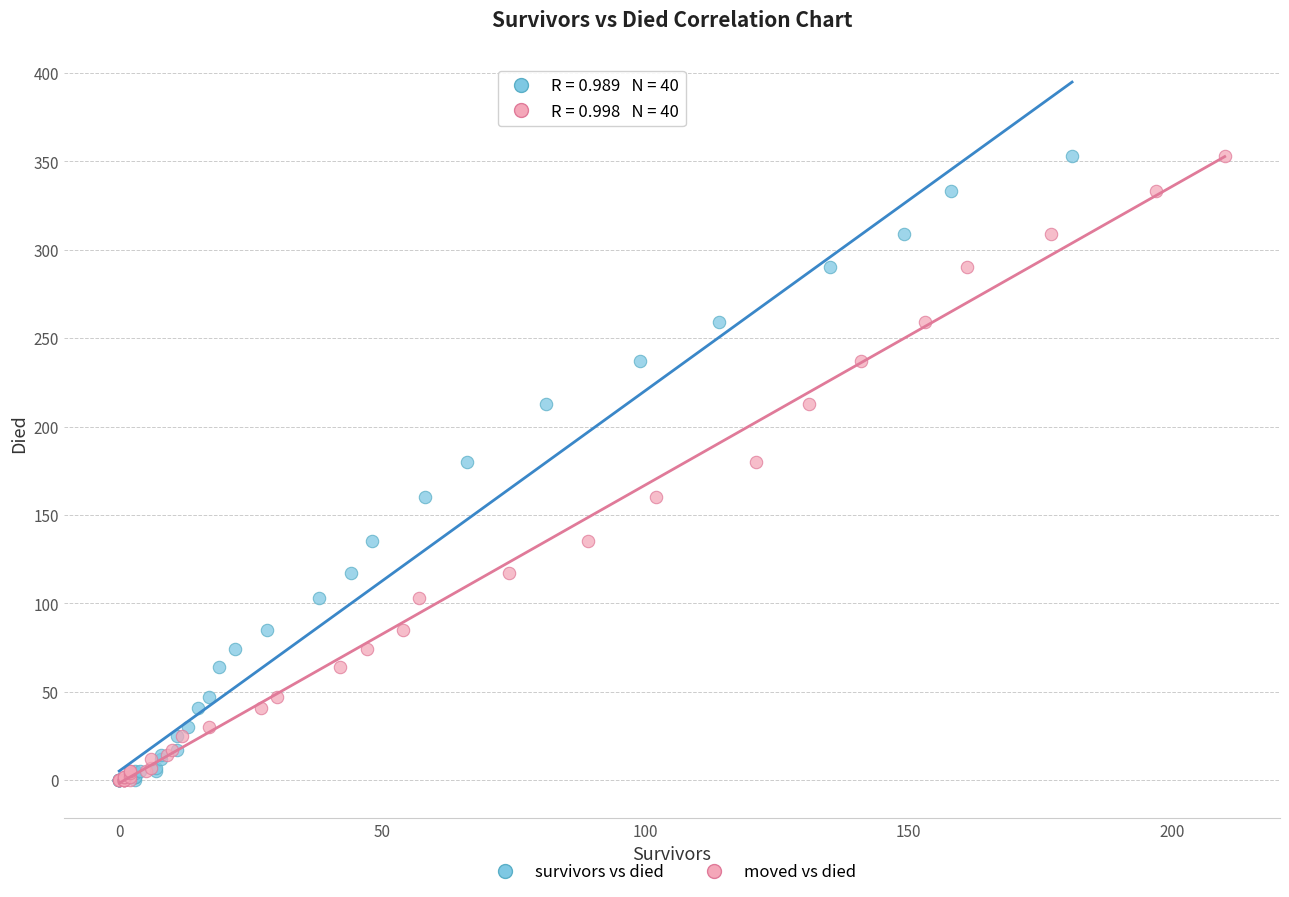

What are all the series names shown in the legend?

survivors vs died, moved vs died